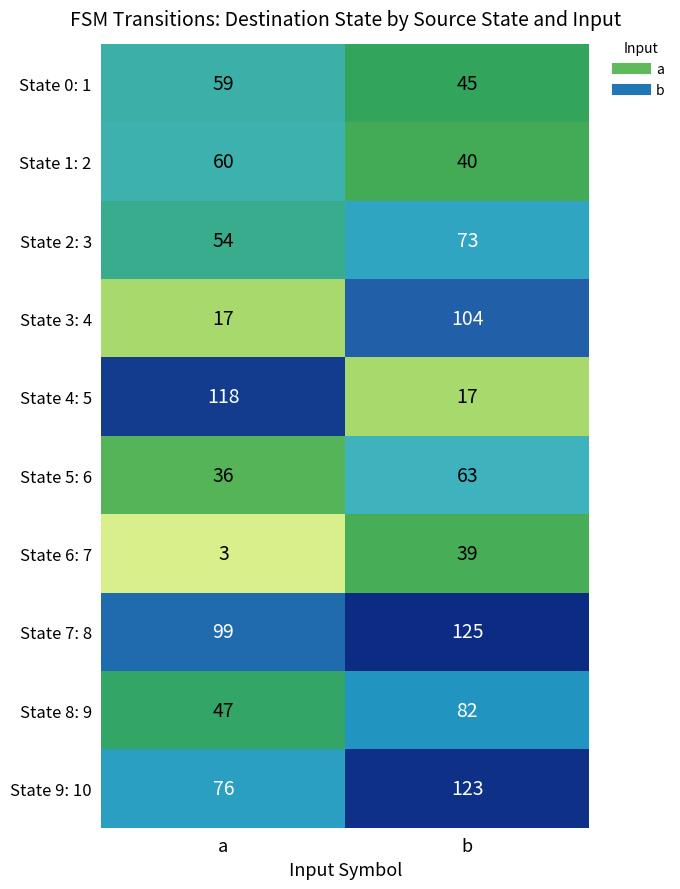

Read the State 8: 9 value at a.

47